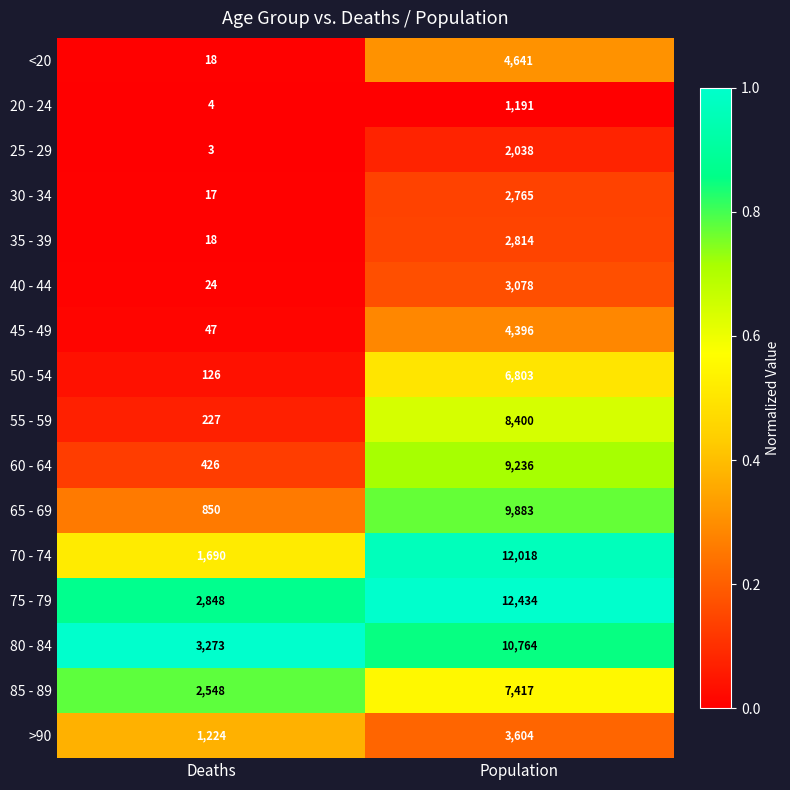

True or false: >90 has a value of 1801 at Deaths.

False